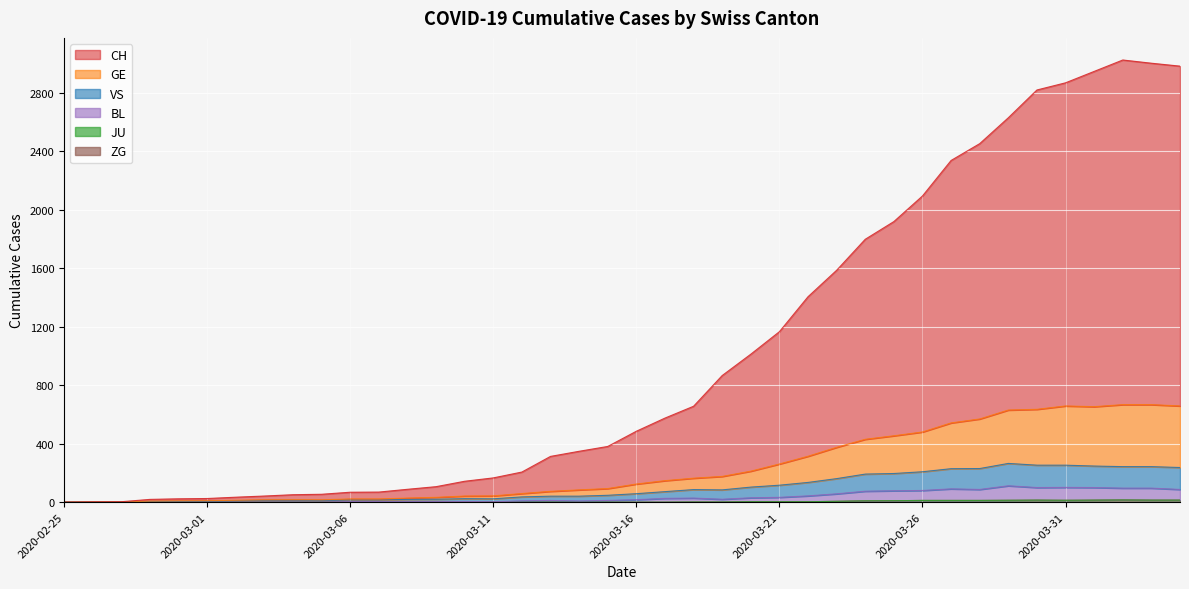

True or false: GE has more than 1 points higher than both neighbors.

True